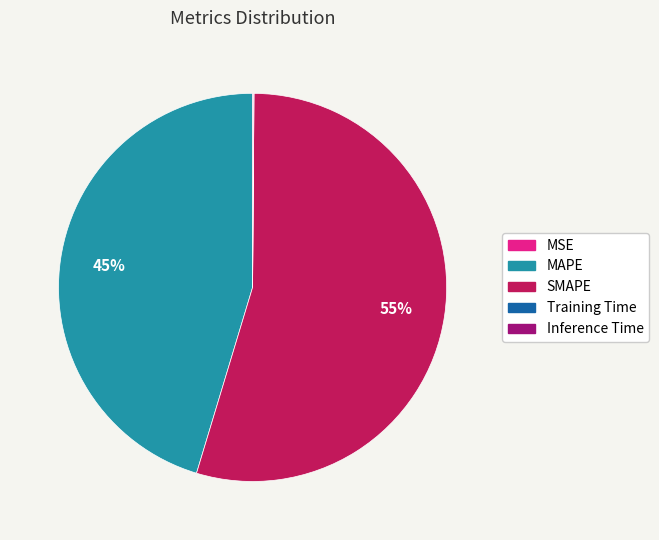

To the nearest percent, what portion does MAPE represent?

45%